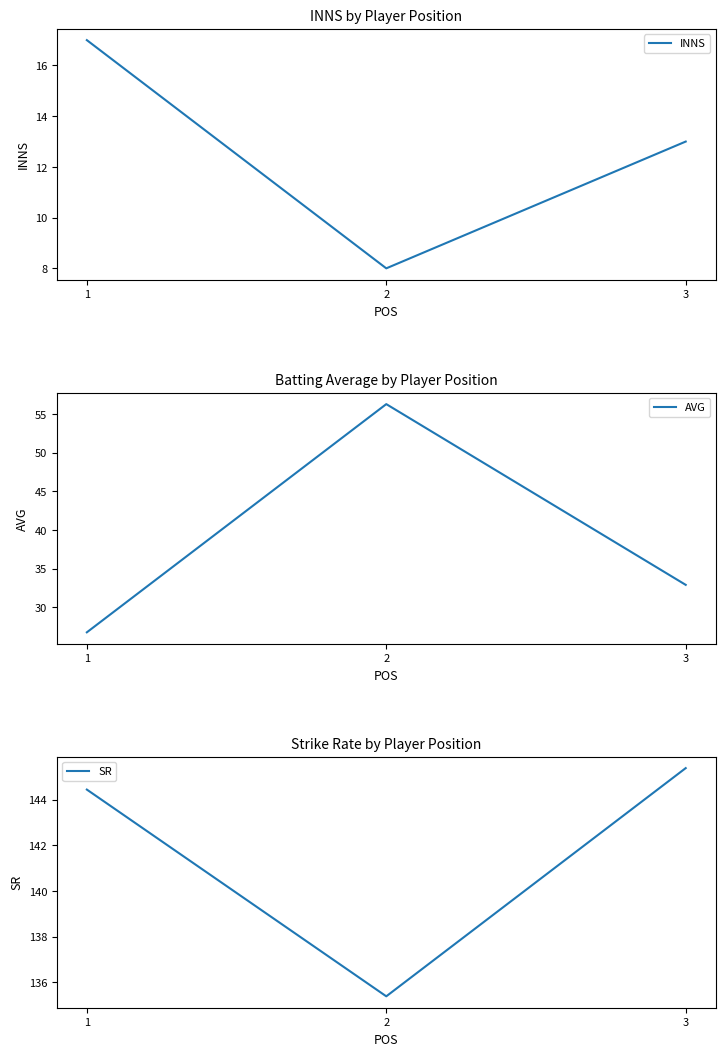

At how many categories does at least one series exceed 19?

3